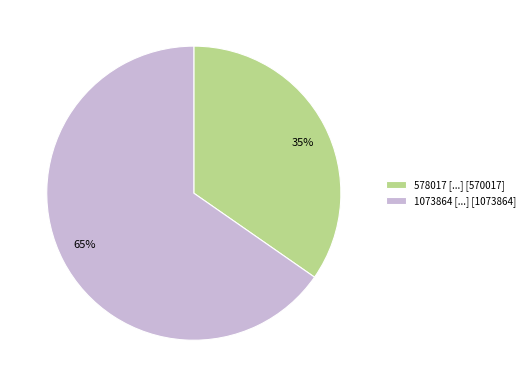

Is there any slice that represents more than half of the pie?

Yes